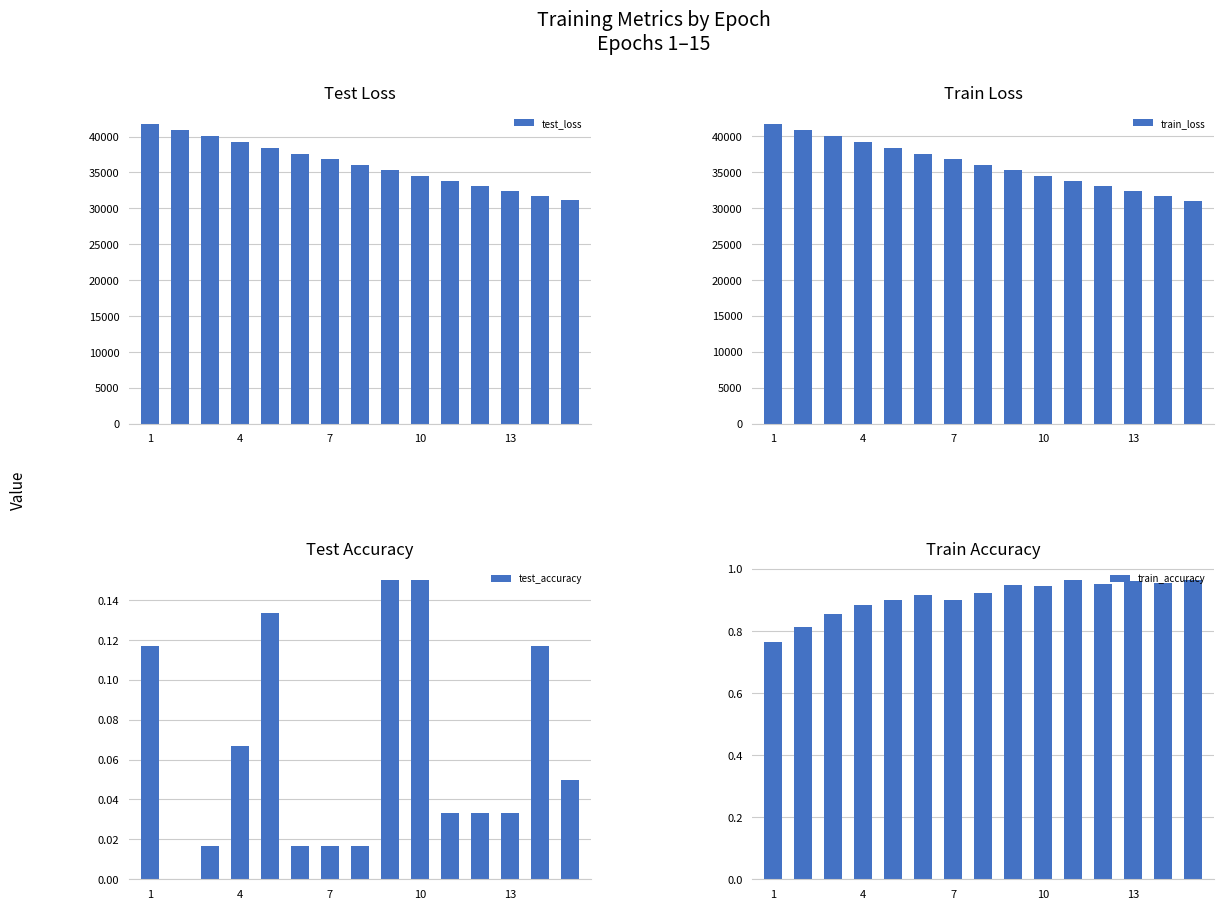

What is the sum of all test_loss values?

543025.4